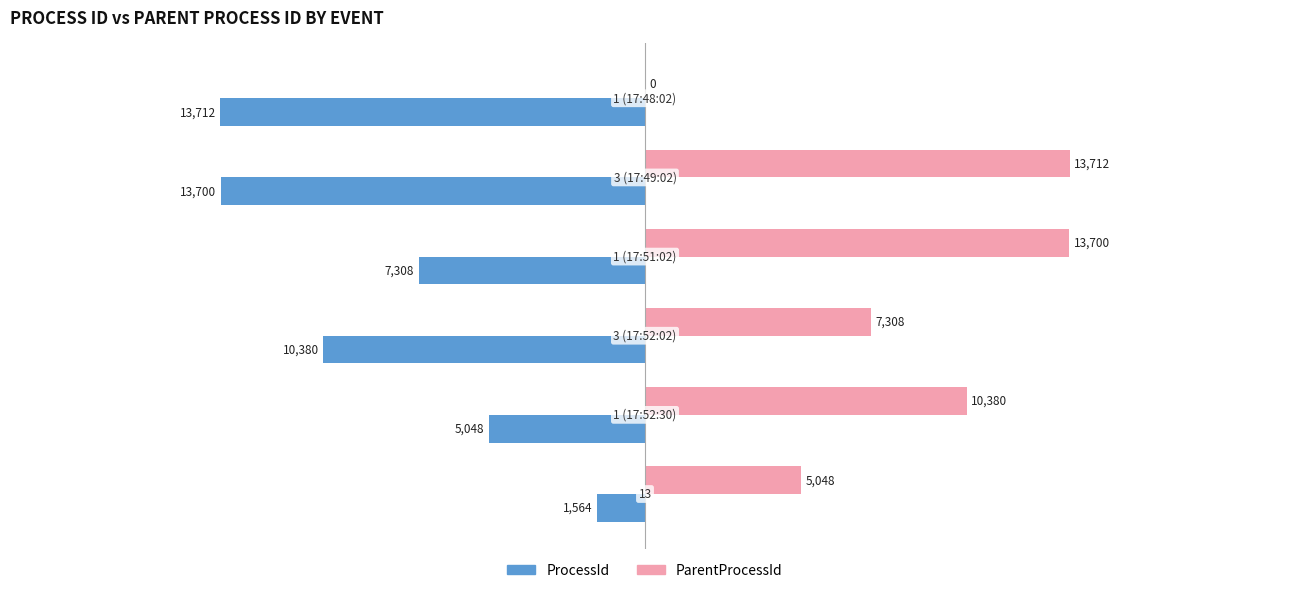

What are all the series names shown in the legend?

ProcessId, ParentProcessId